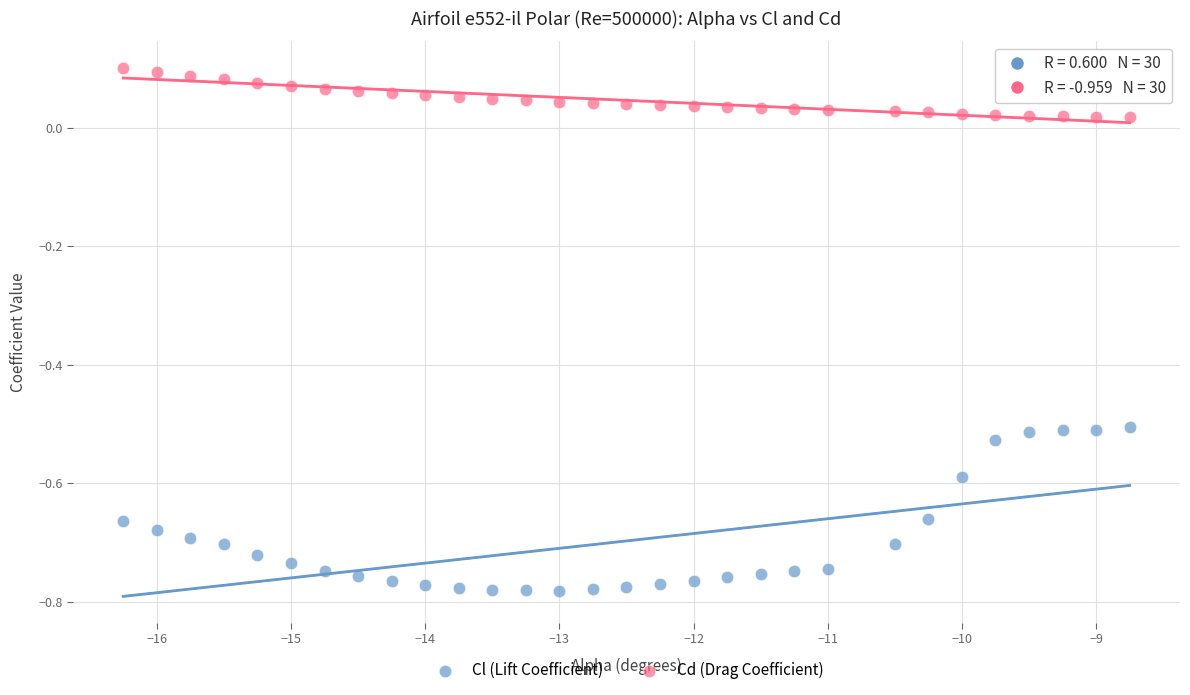

What is the X range (max minus min) for the scatter plot?

7.5